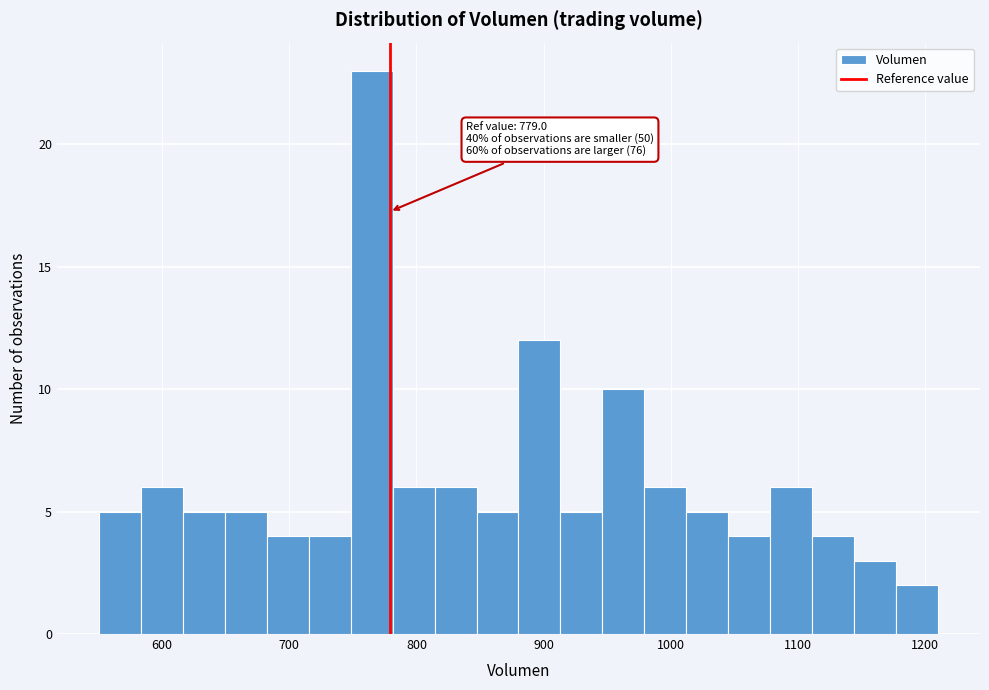

Around what value on the x-axis is the tallest bar? Give the approximate position of its centre, as read against the axis.

760